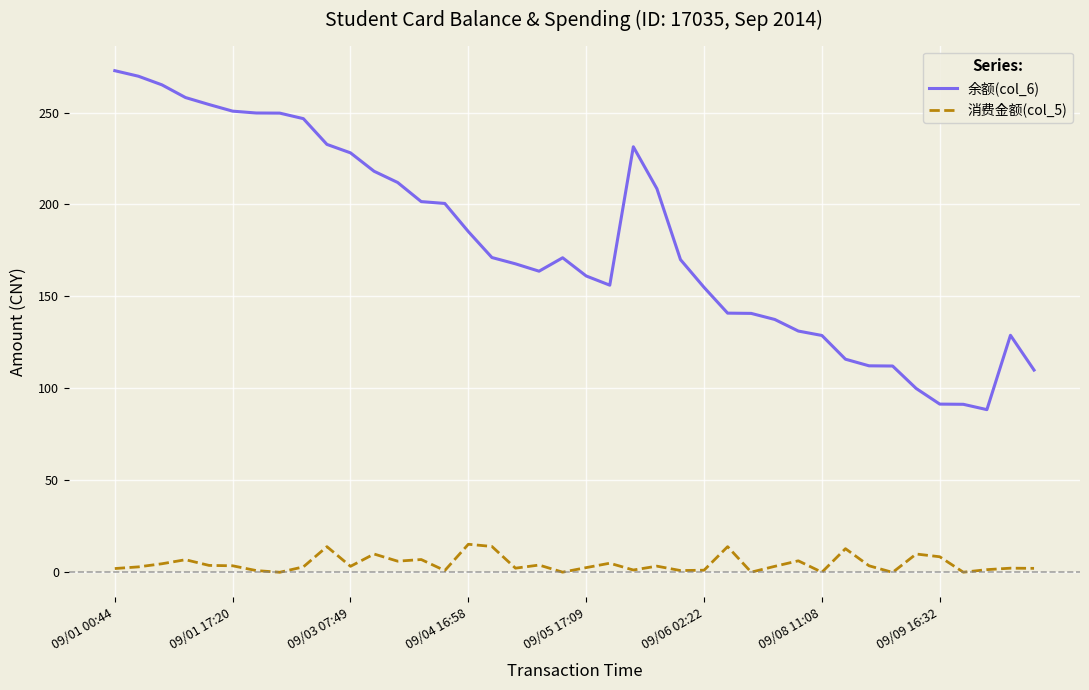

What are all the series names shown in the legend?

余额(col_6), 消费金额(col_5)